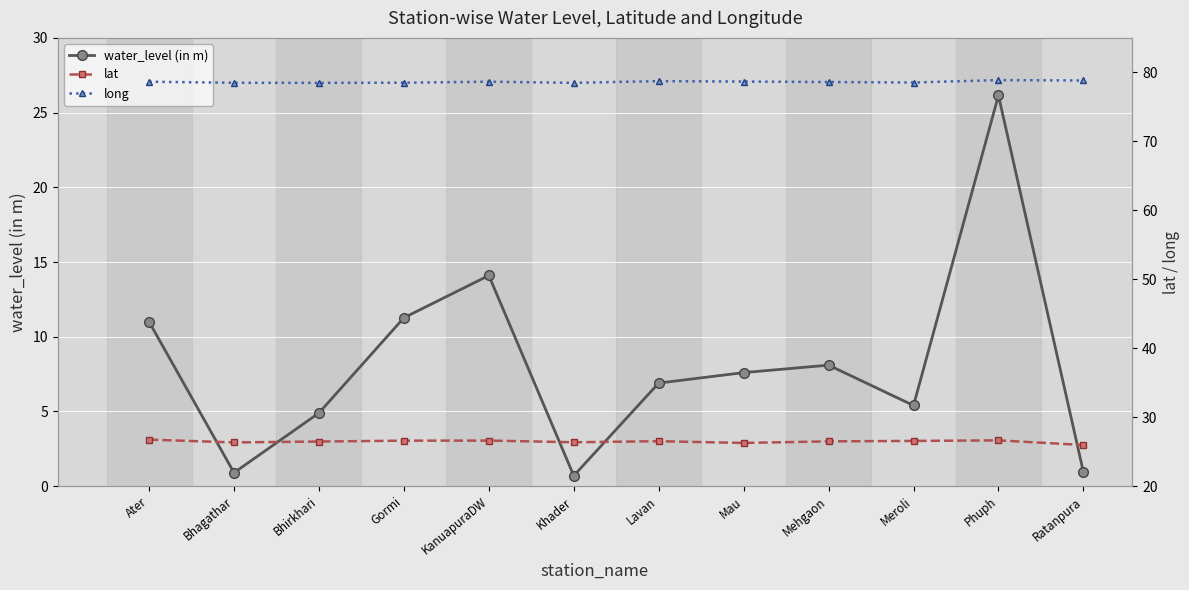

True or false: water_level (in m) and long intersect in this chart.

False